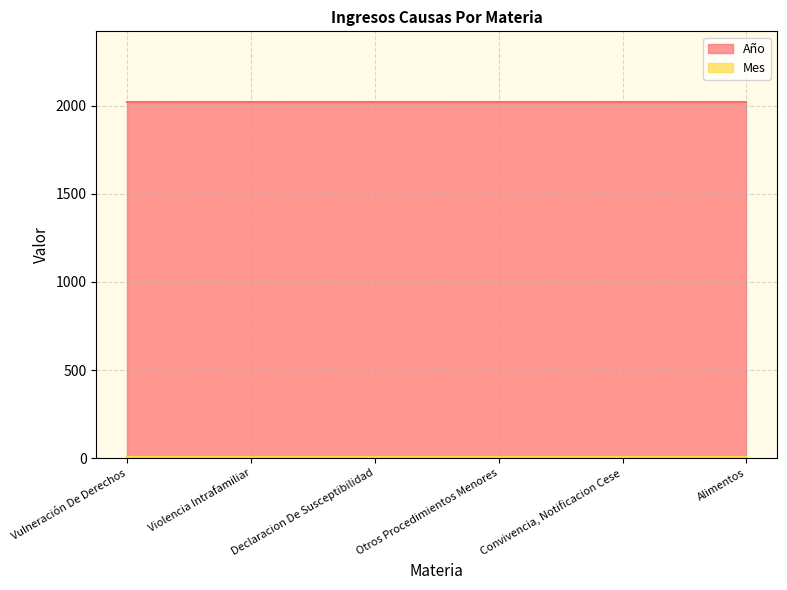

Rank the series by their average value, from lowest to highest.

Mes, Año